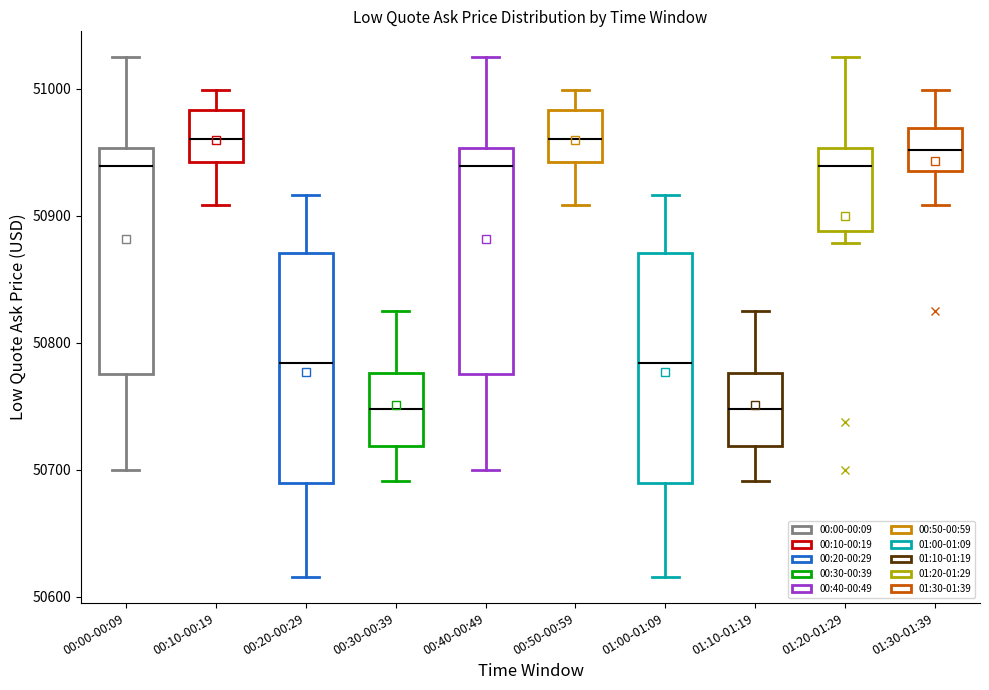

Reading left to right, read every box against the y-axis: the position of its median line, the range the box covers, and the ends of its whiskers. The values are not printed on the chart, so give them approximately, as read against the axis.

00:00-00:09: median 50940, box 50780 to 50950, whiskers 50700 to 51020
00:10-00:19: median 50960, box 50940 to 50980, whiskers 50910 to 51000
00:20-00:29: median 50780, box 50690 to 50870, whiskers 50620 to 50920
00:30-00:39: median 50750, box 50720 to 50780, whiskers 50690 to 50830
00:40-00:49: median 50940, box 50780 to 50950, whiskers 50700 to 51020
00:50-00:59: median 50960, box 50940 to 50980, whiskers 50910 to 51000
01:00-01:09: median 50780, box 50690 to 50870, whiskers 50620 to 50920
01:10-01:19: median 50750, box 50720 to 50780, whiskers 50690 to 50830
01:20-01:29: median 50940, box 50890 to 50950, whiskers 50880 to 51020
01:30-01:39: median 50950, box 50940 to 50970, whiskers 50910 to 51000